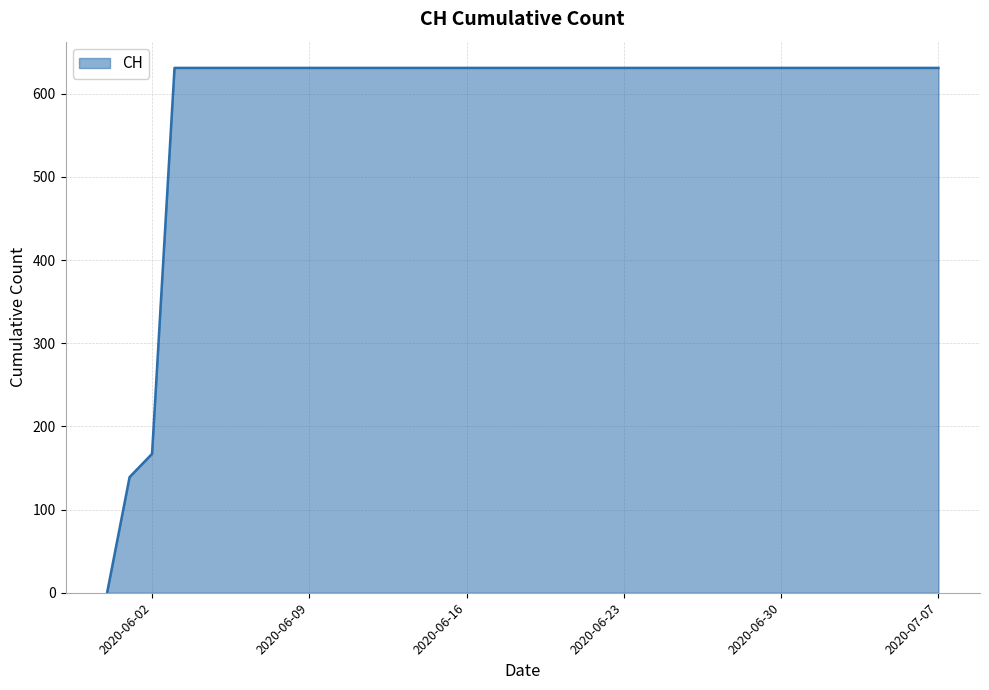

What is the maximum value shown in the chart?

631